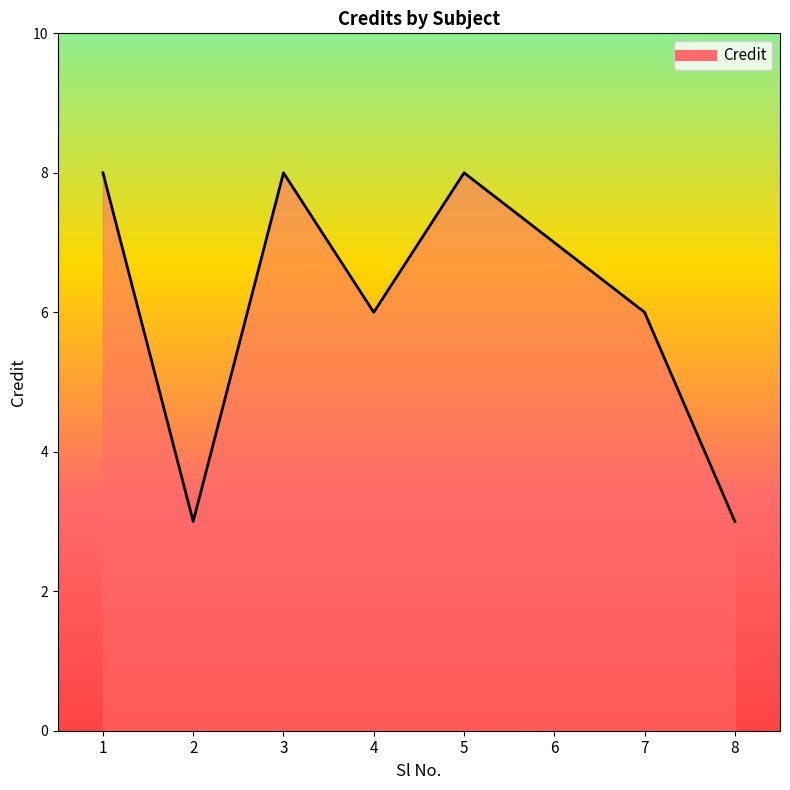

The value at 2 is 5. True or false?

False